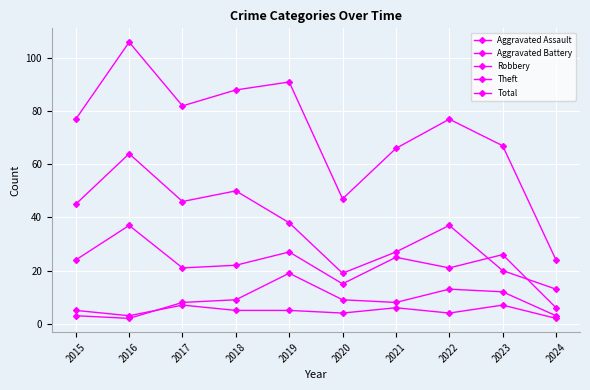

How many lines are shown in the chart?

5